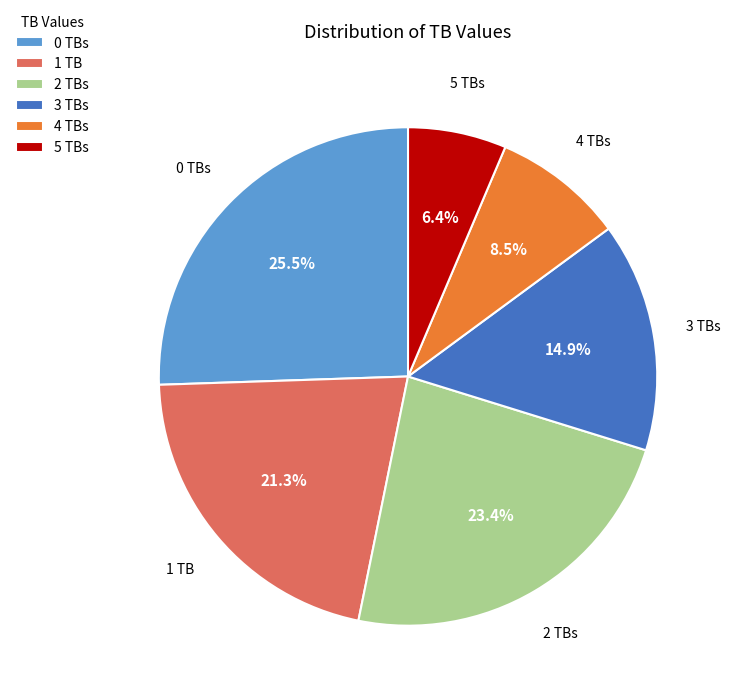

Count the number of slices in the pie.

6